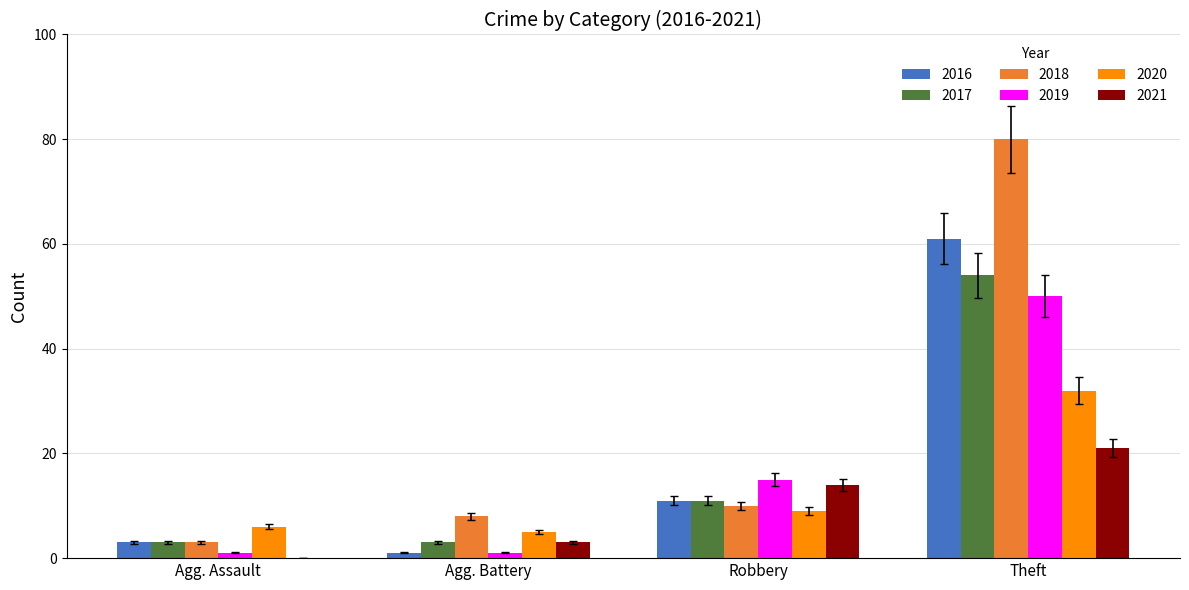

What is the sum of all 2021 values?

38